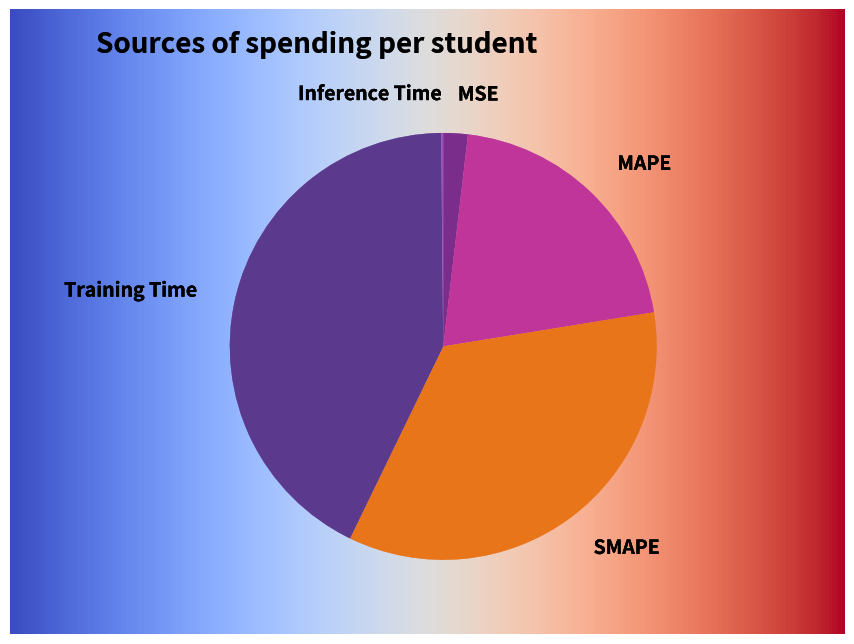

The Inference Time slice represents 0% of the pie. True or false?

True